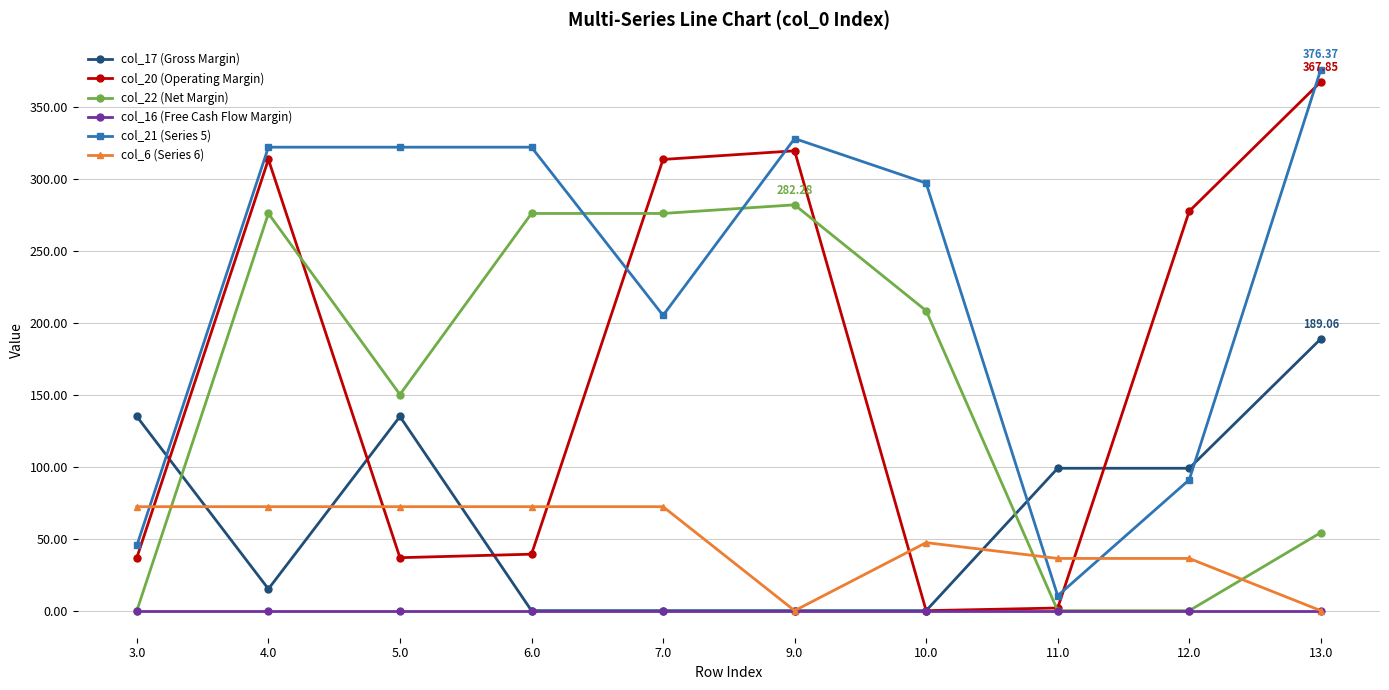

True or false: col_20 (Operating Margin) and col_21 (Series 5) intersect in this chart.

True